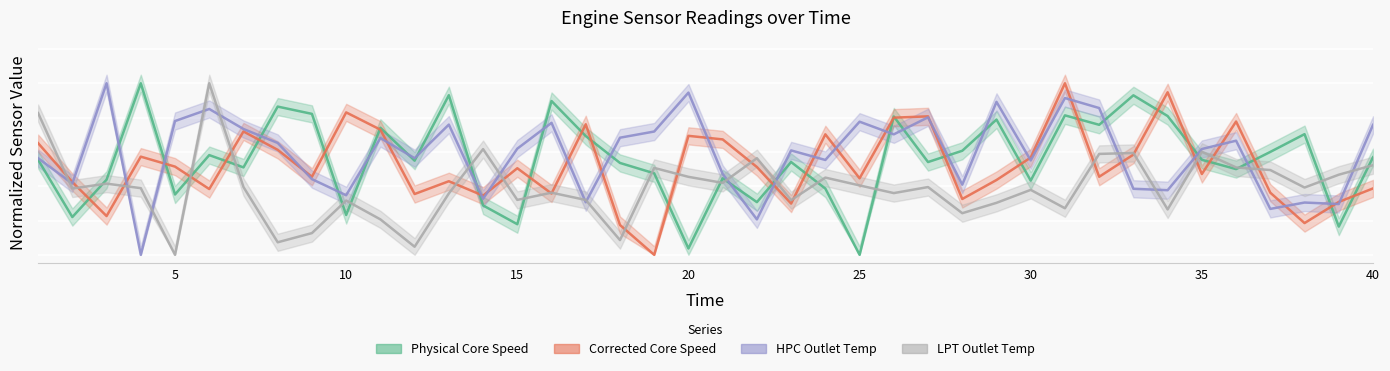

What is the average value of the Physical Core Speed series?

0.6